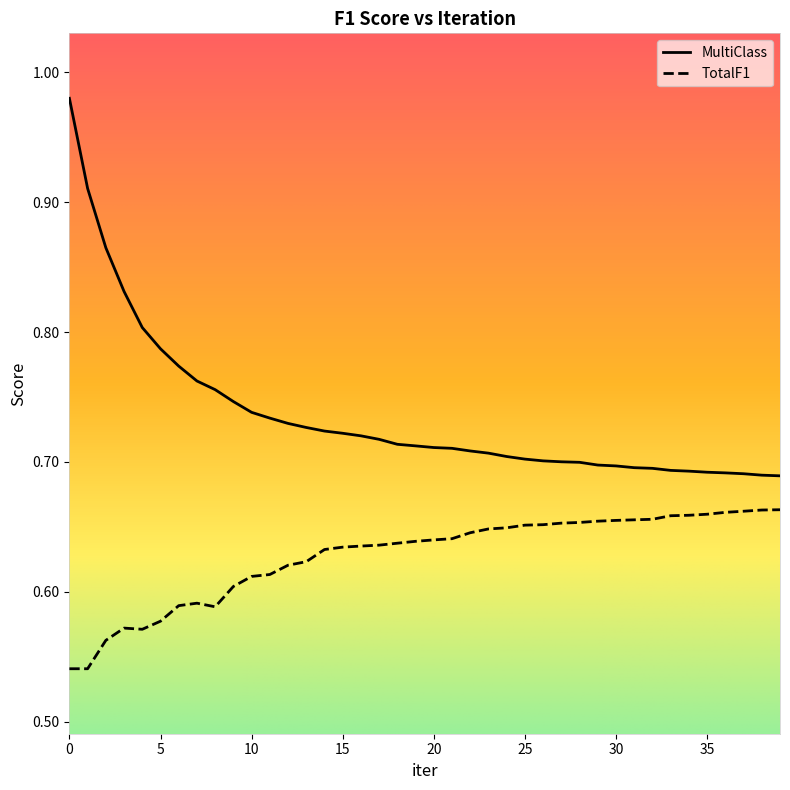

Which series has the largest total across all categories?

MultiClass